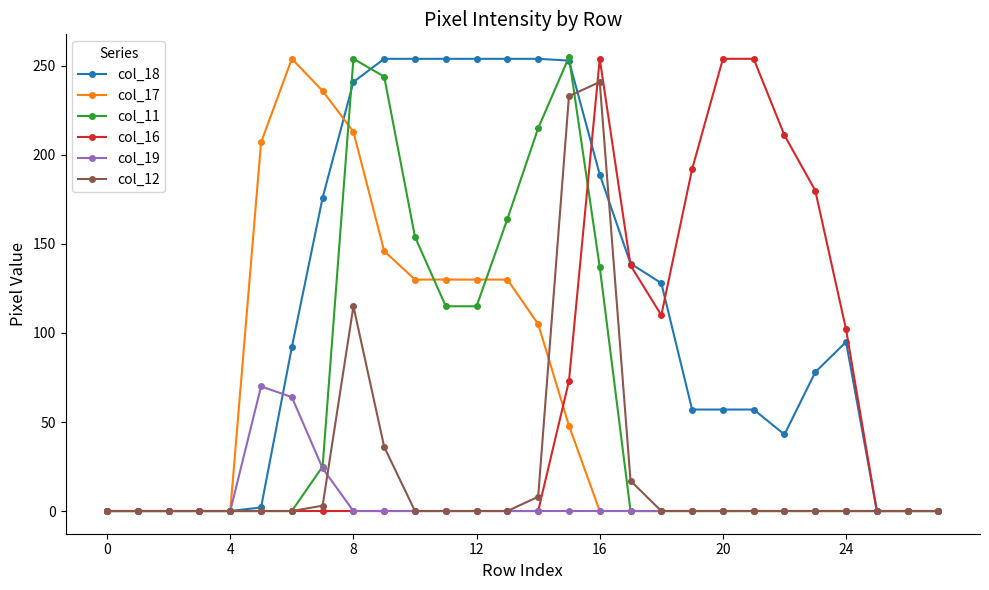

Which series has the largest total across all categories?

col_18